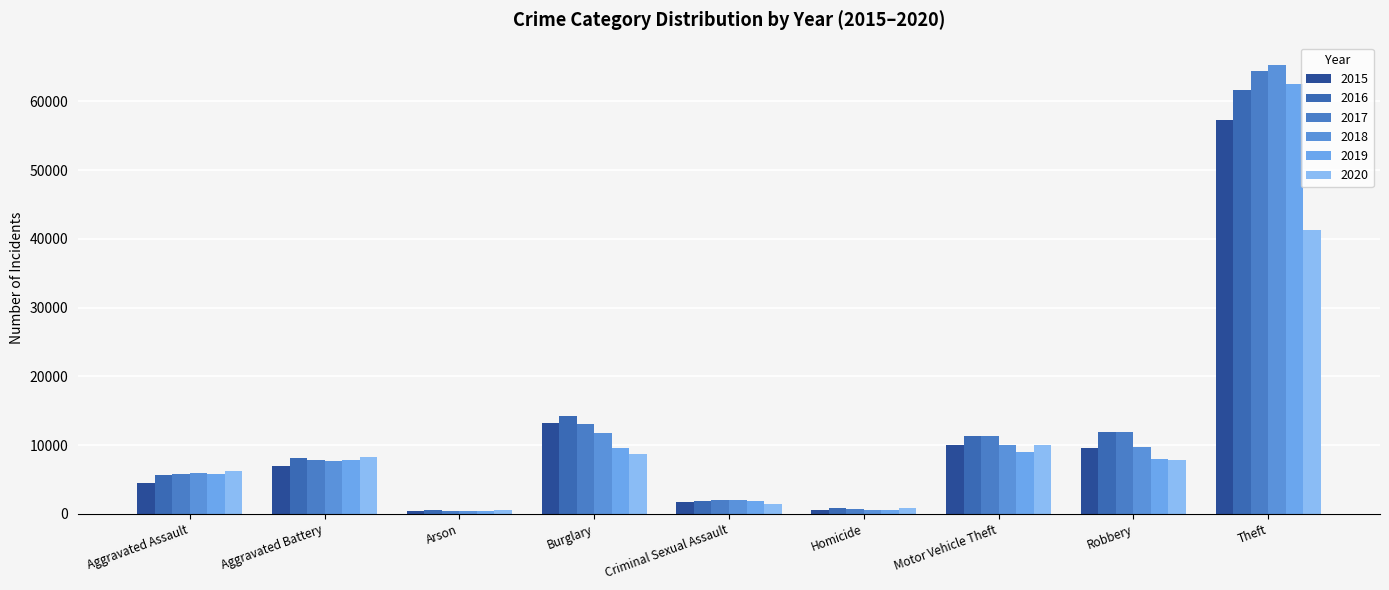

What is the total value across all series at Aggravated Battery?

46862